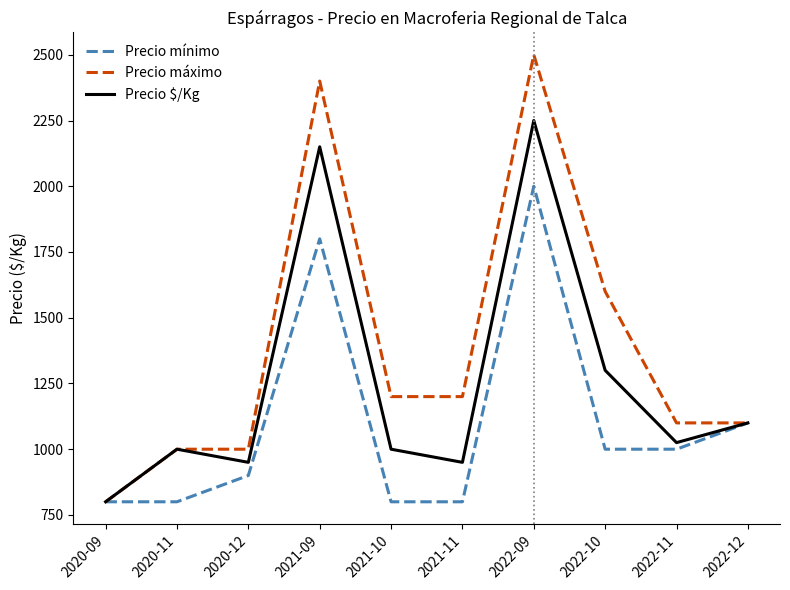

List the series in order of their peak value, lowest first.

Precio mínimo, Precio $/Kg, Precio máximo